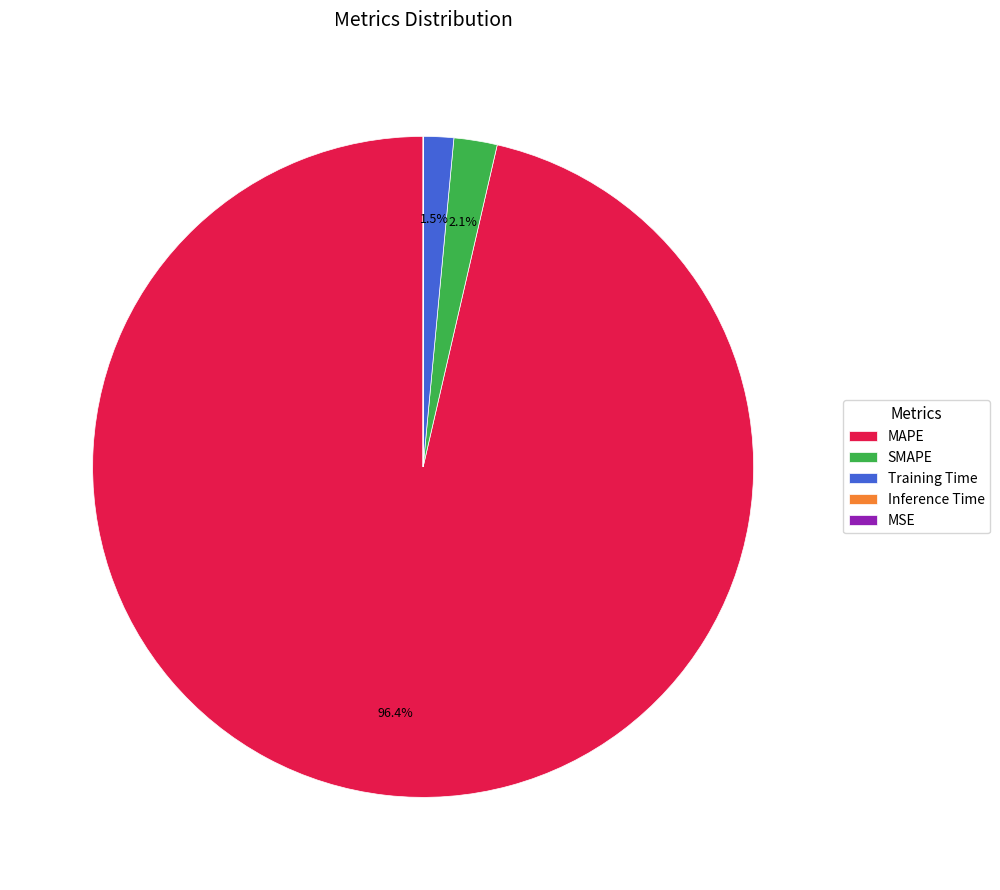

Which category accounts for the majority?

MAPE